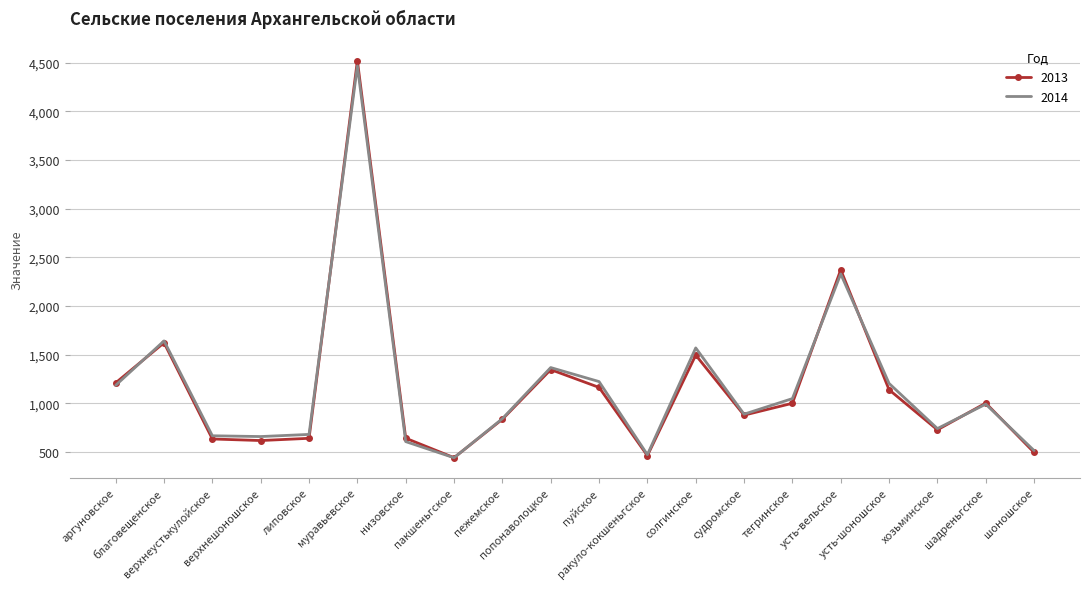

What is the maximum value for 2014?

4468